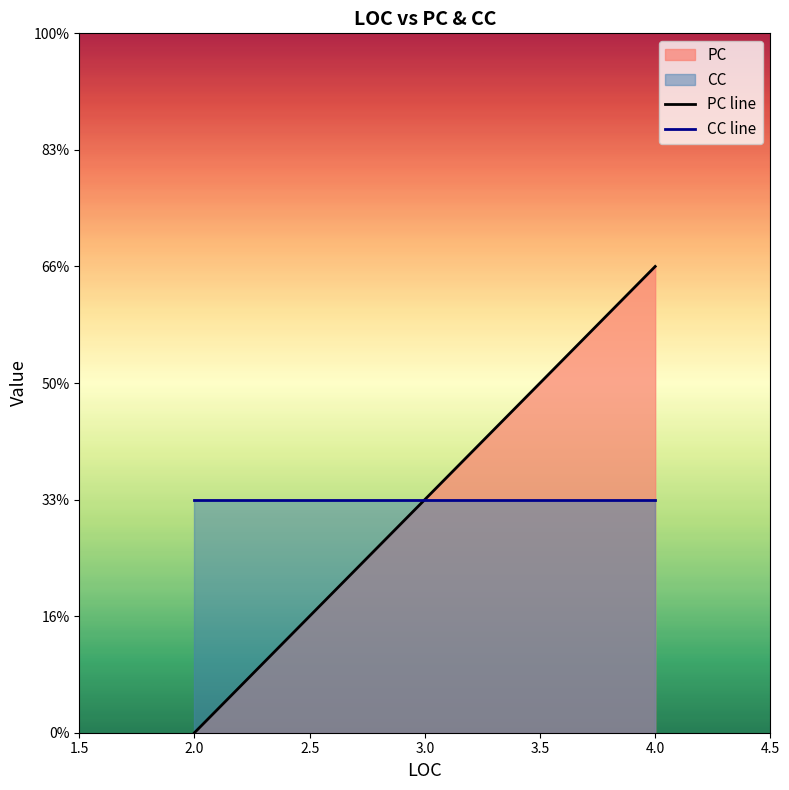

Between 2.0 and 3.0, which is larger?

3.0